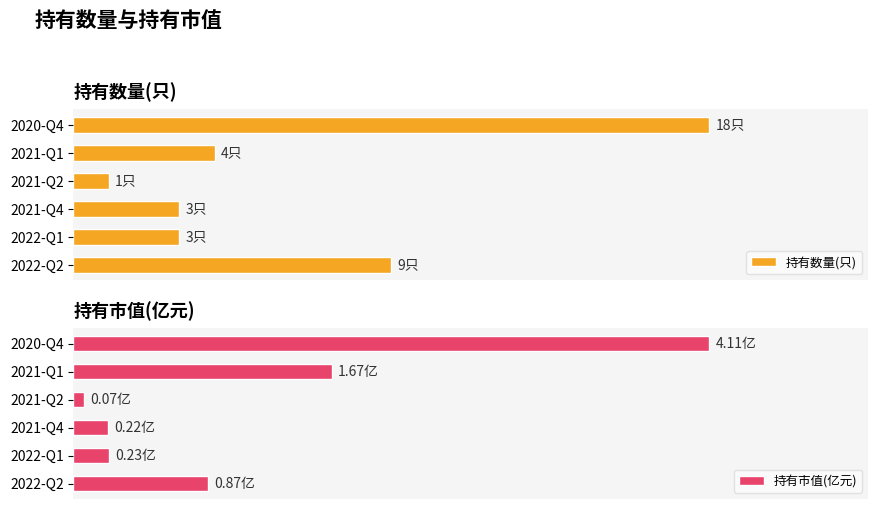

Which series has the largest range (max minus min)?

持有数量(只)